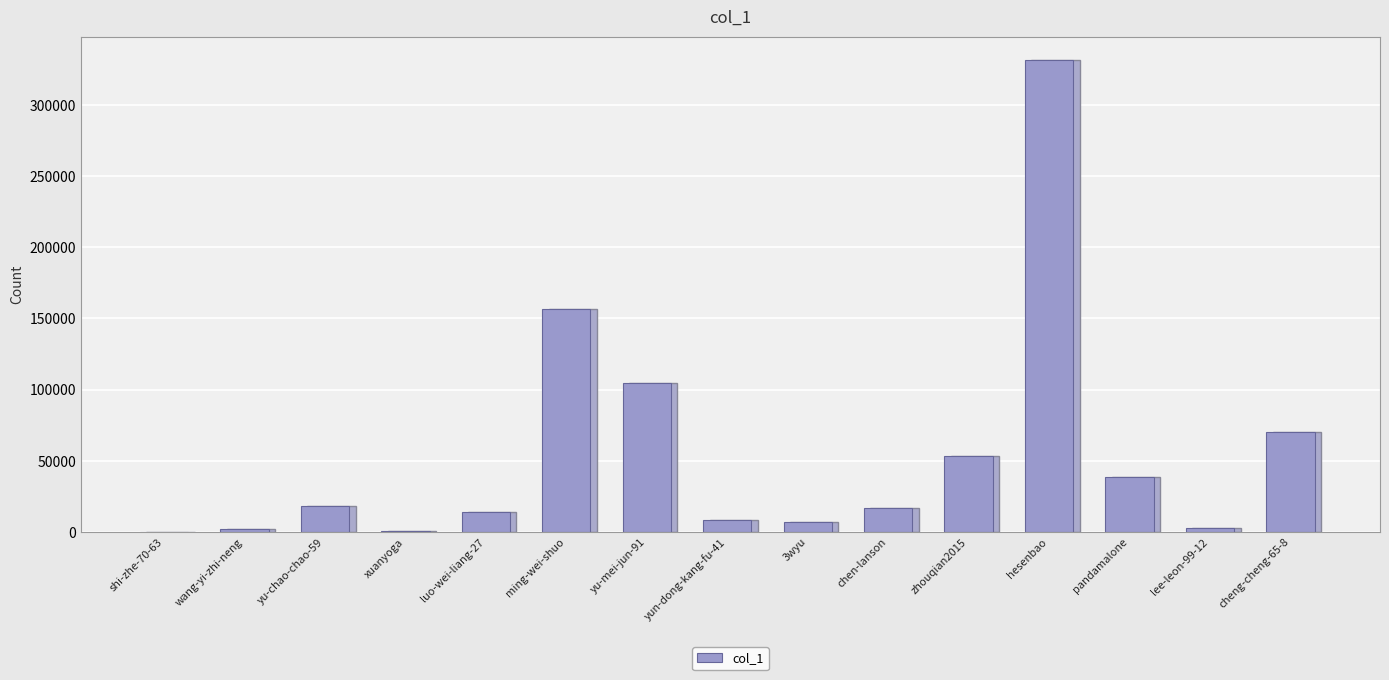

True or false: the data shows 104567 at yu-mei-jun-91.

True